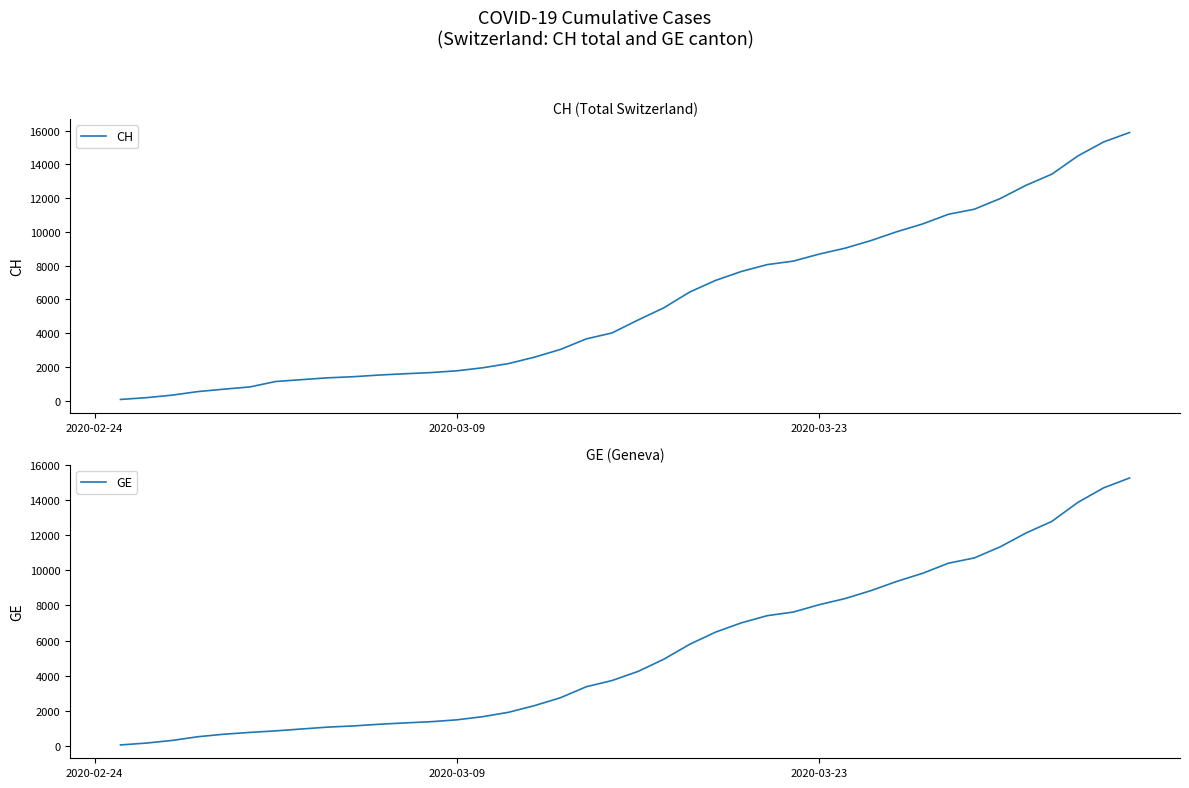

How many values in the CH series exceed 4775?

19